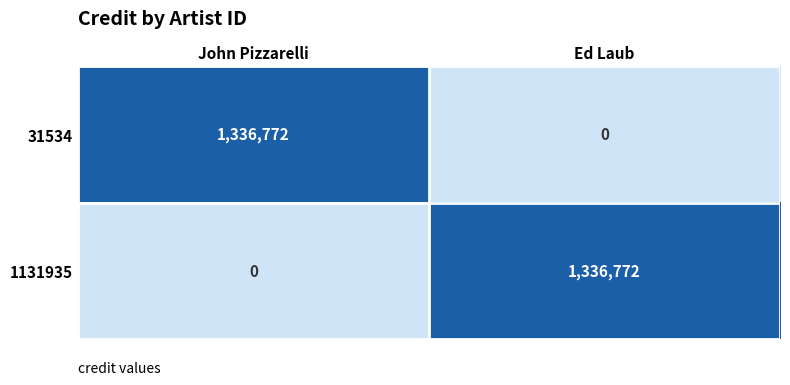

At how many categories does at least one series exceed 97790?

2